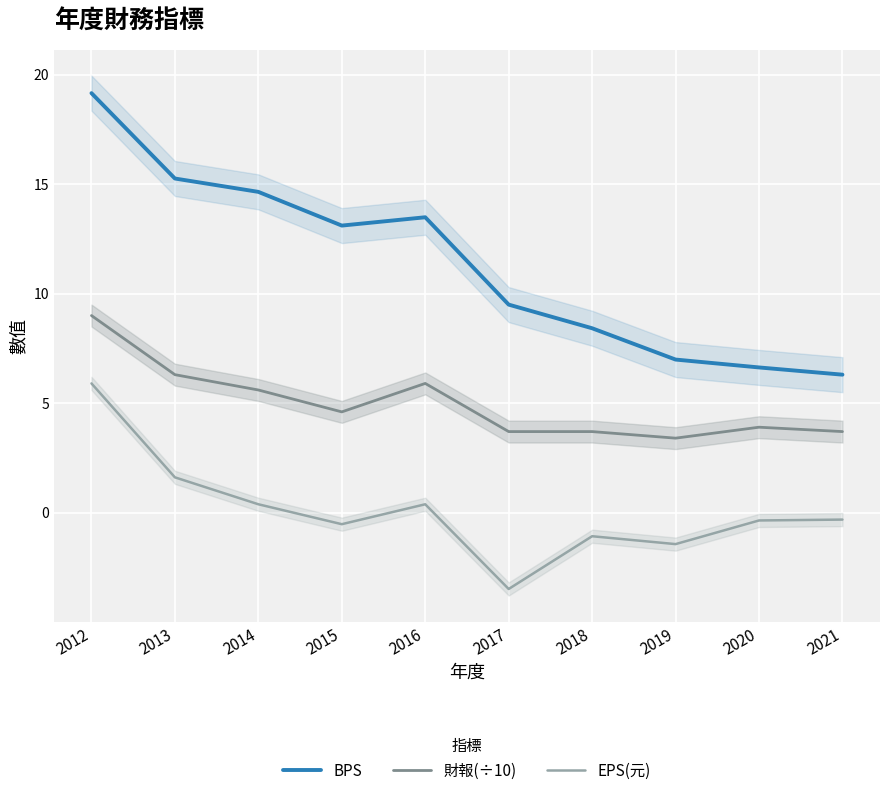

How many lines are shown in the chart?

3